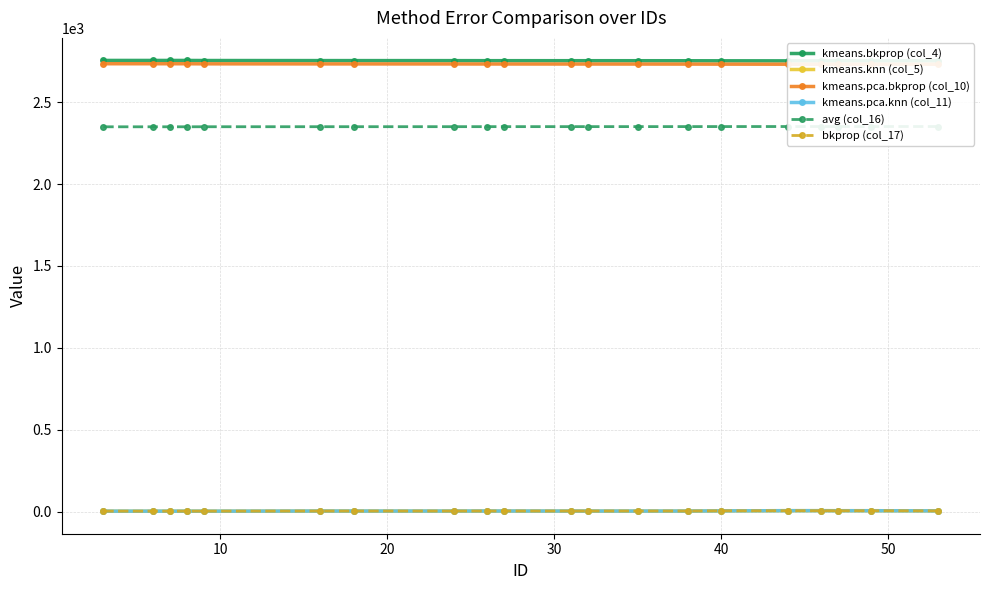

How many distinct data groups are displayed?

6